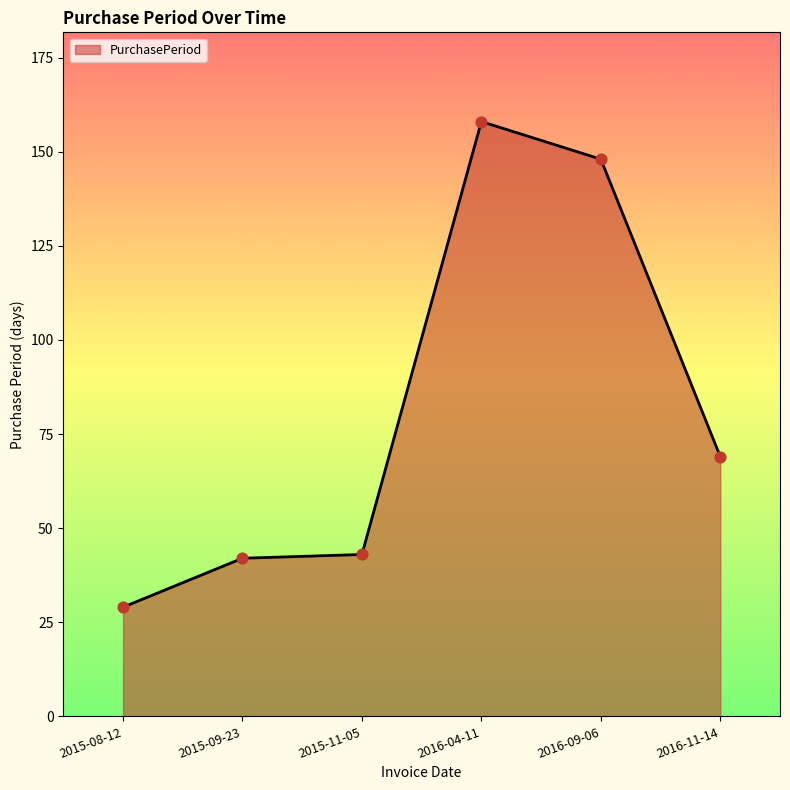

Which has a higher value, 2015-08-12 or 2016-09-06?

2016-09-06